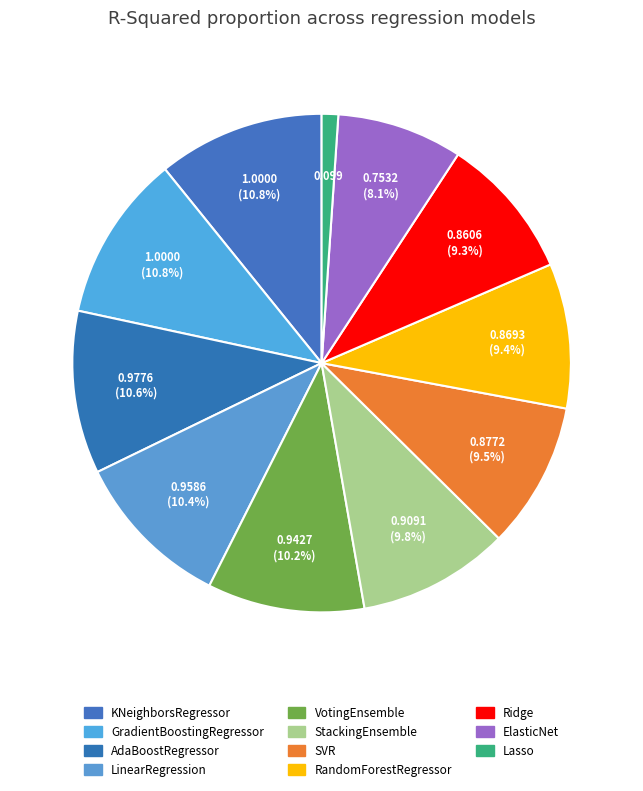

Which has a higher value, VotingEnsemble or Ridge?

VotingEnsemble